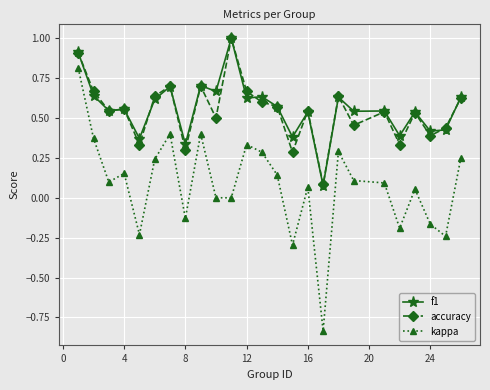

True or false: accuracy has more than 1 points higher than both neighbors.

True